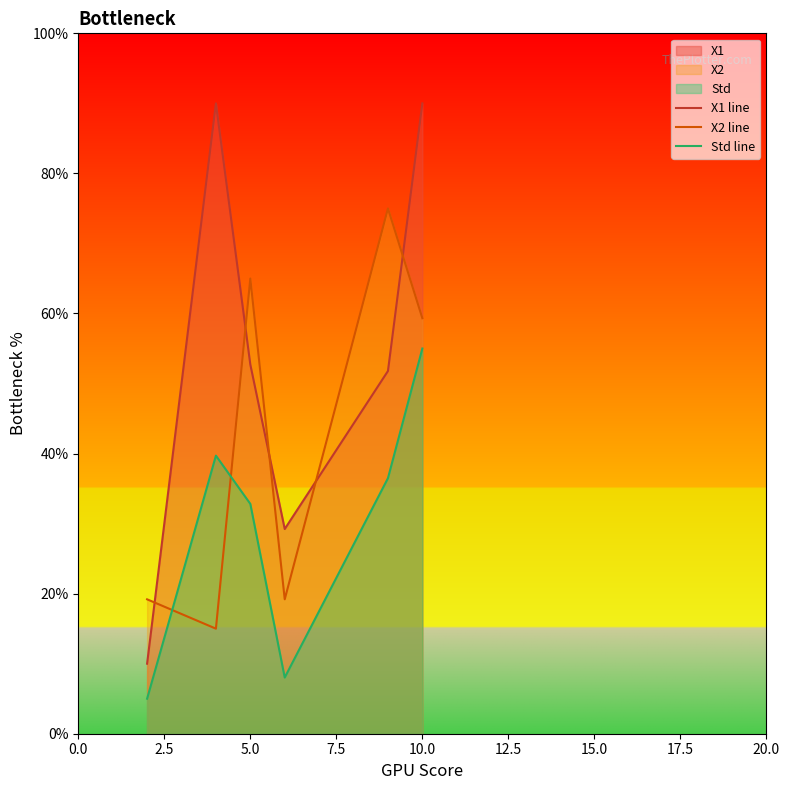

True or false: X1 line has a value of 90.0 at 10.0.

True